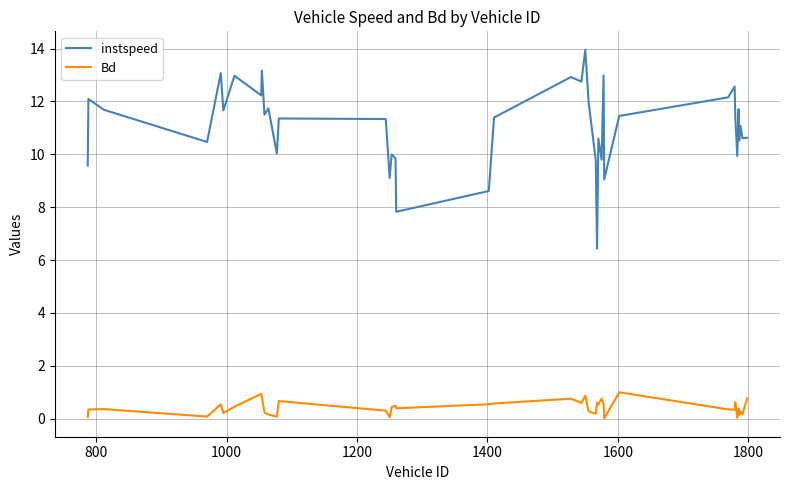

Is this an area chart (filled region under the line)?

No